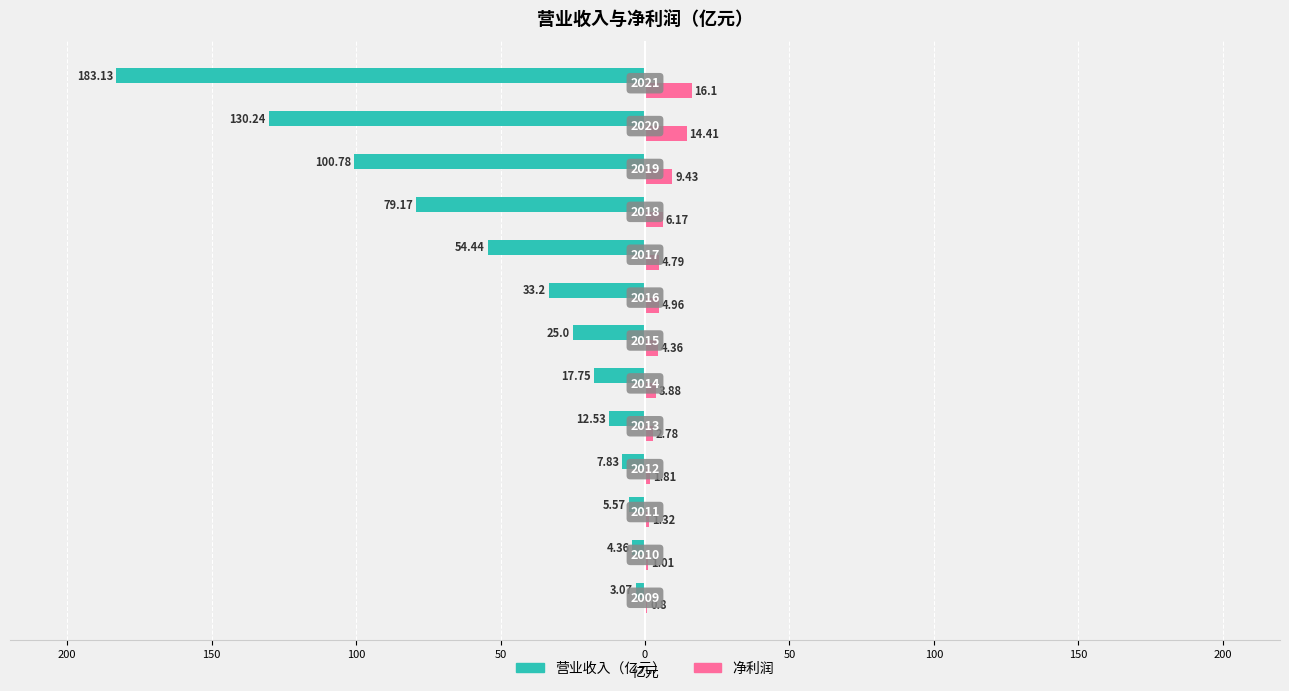

What are all the series names shown in the legend?

营业收入（亿元）, 净利润